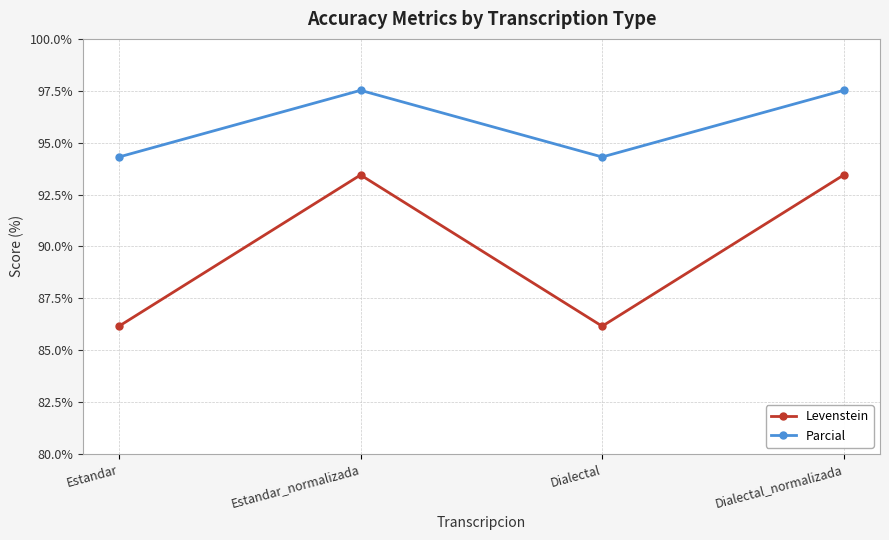

What is the smallest value displayed?

86.2